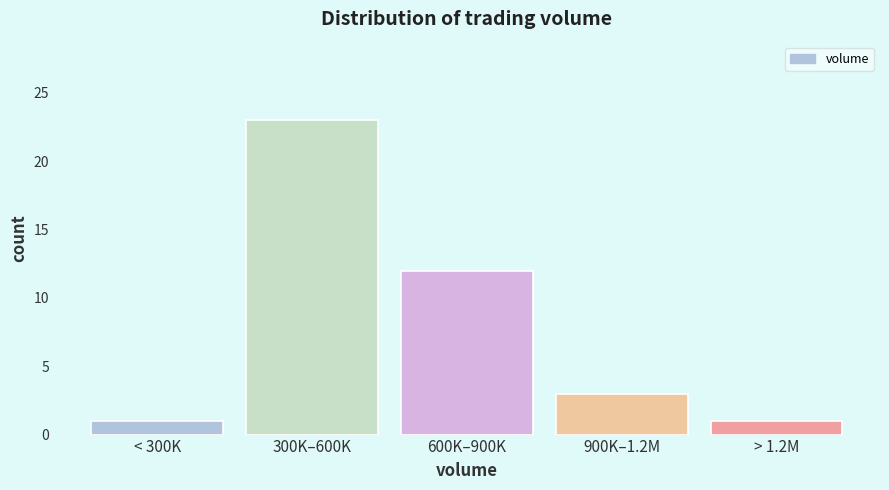

Reading left to right, transcribe all the data shown in this chart.

1	23	12	3	1